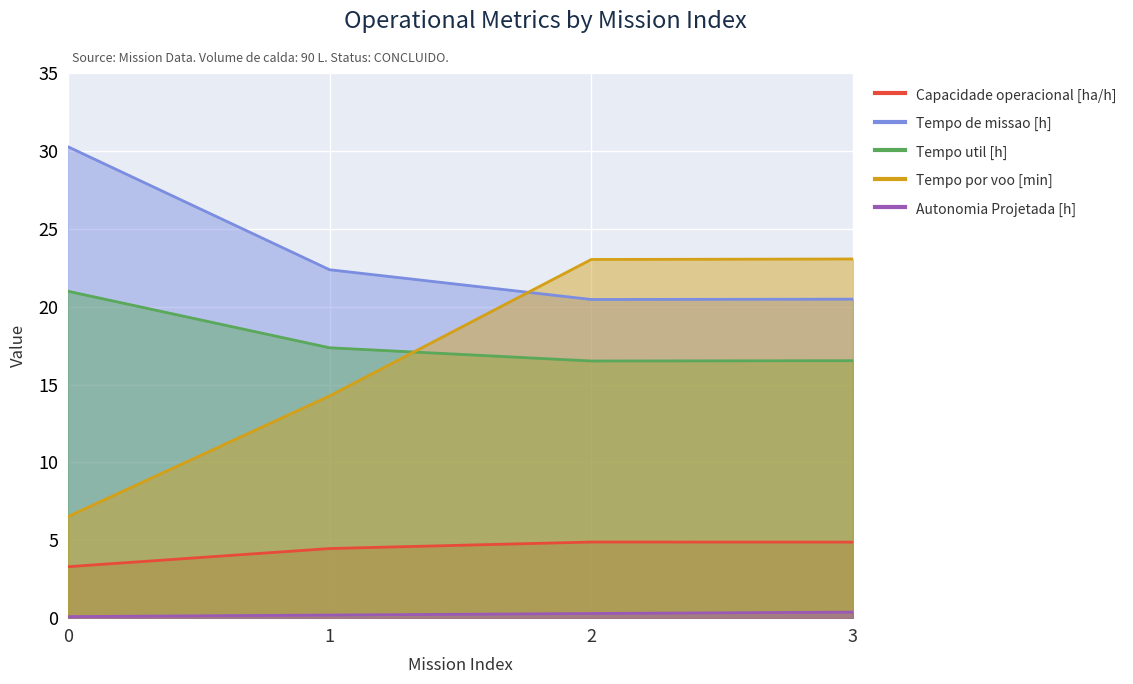

Between 0 and 3, which series saw the biggest shift?

Tempo por voo [min]